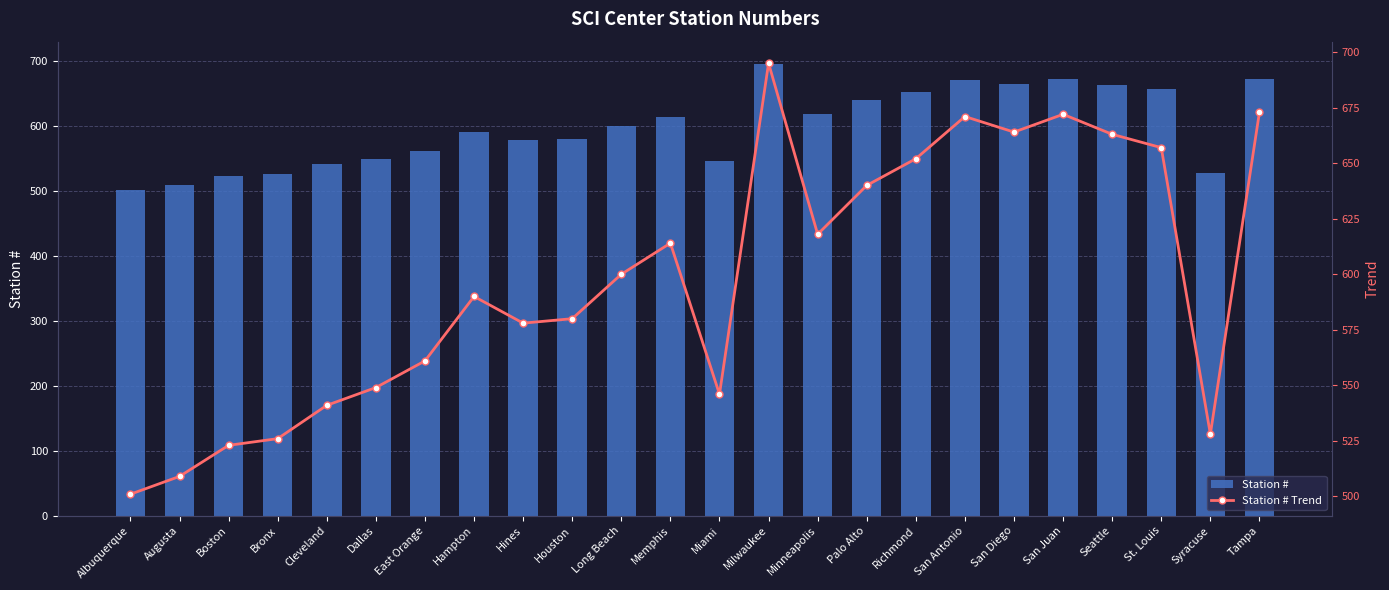

What is the total value across all series at Cleveland?

1082